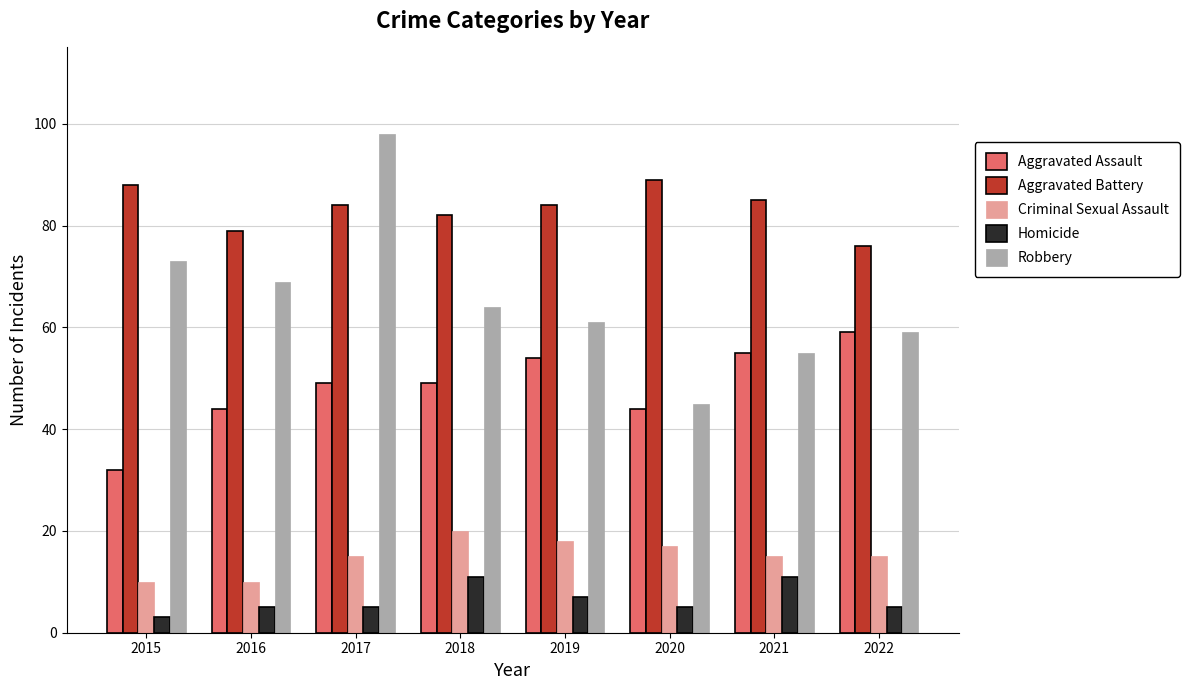

Rank the series by their maximum value, from highest to lowest.

Robbery, Aggravated Battery, Aggravated Assault, Criminal Sexual Assault, Homicide